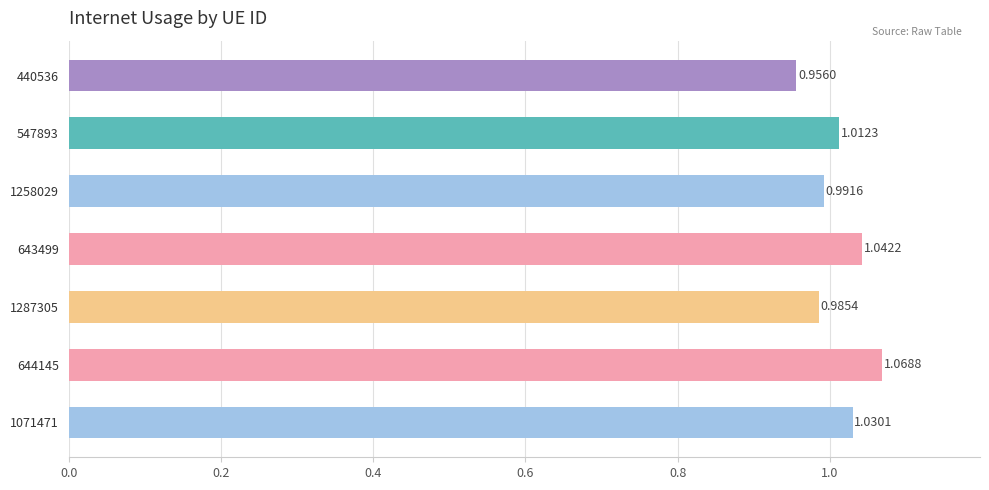

Which has a higher value, 1071471 or 440536?

1071471